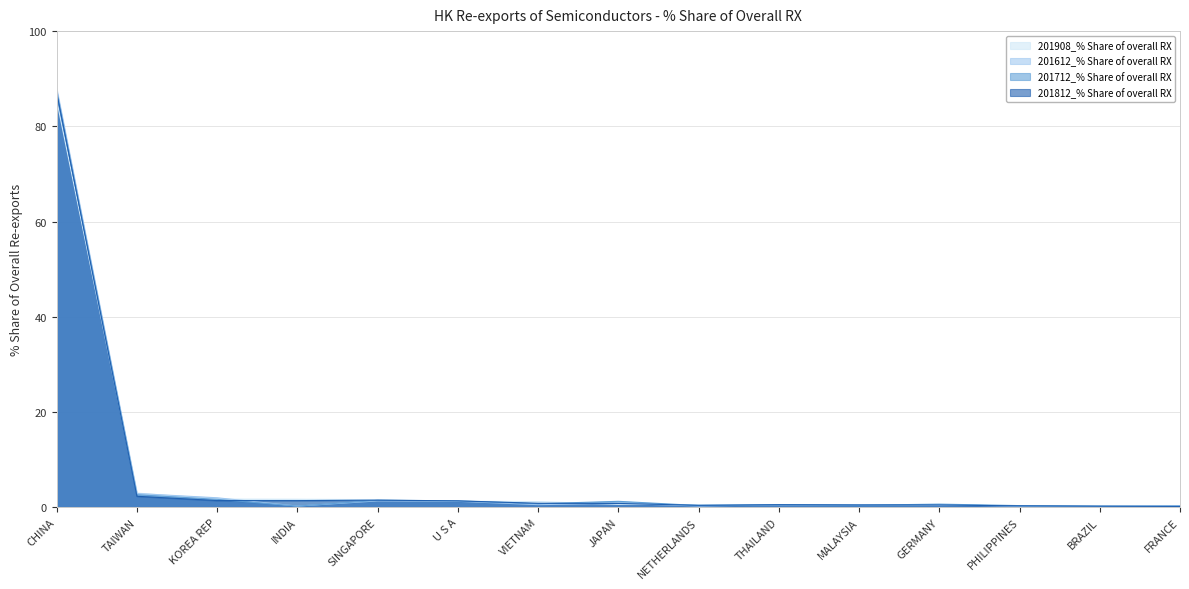

Between CHINA and SINGAPORE, which series saw the biggest shift?

201612_% Share of overall RX